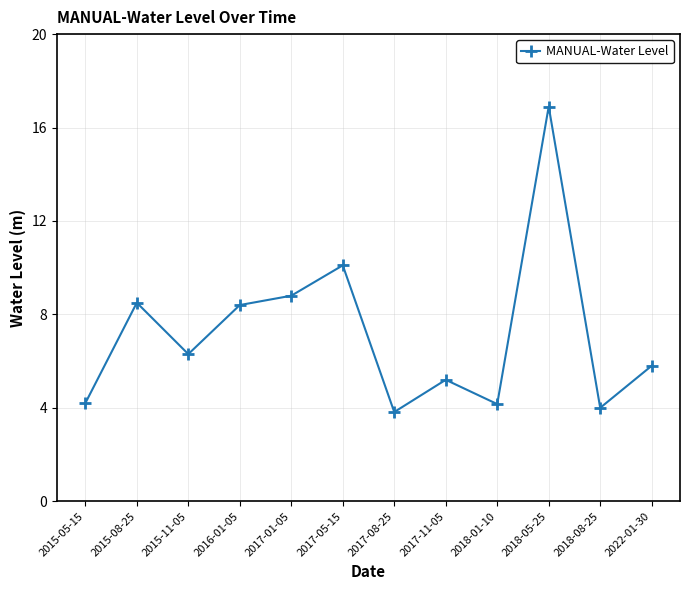

At which category does the data reach its first local valley?

2015-11-05